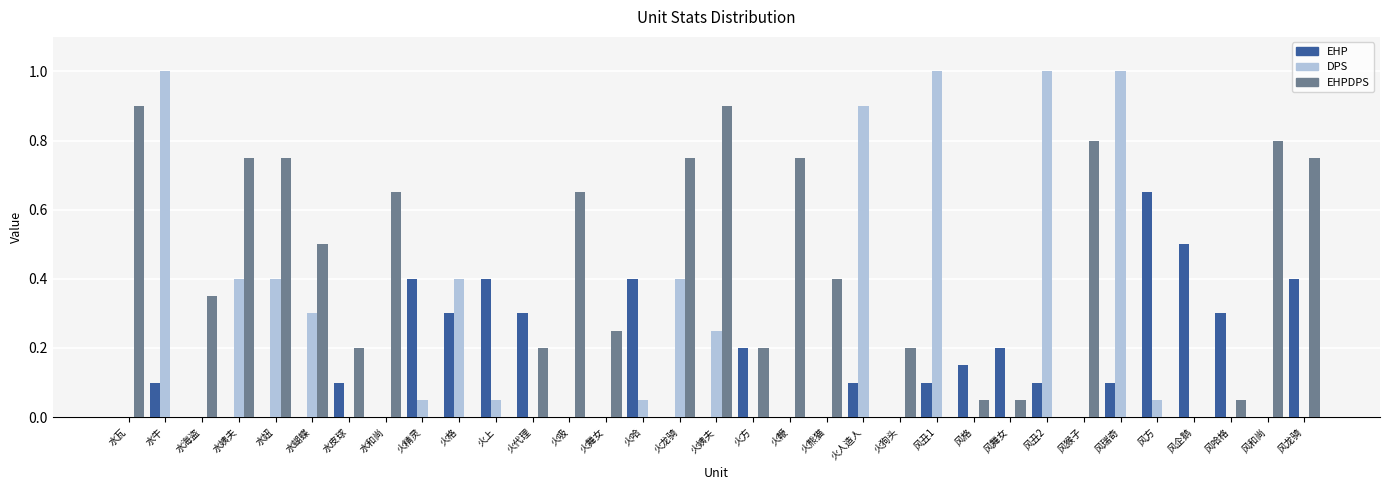

Which series changed the most between 风舞女 and 风方?

EHP